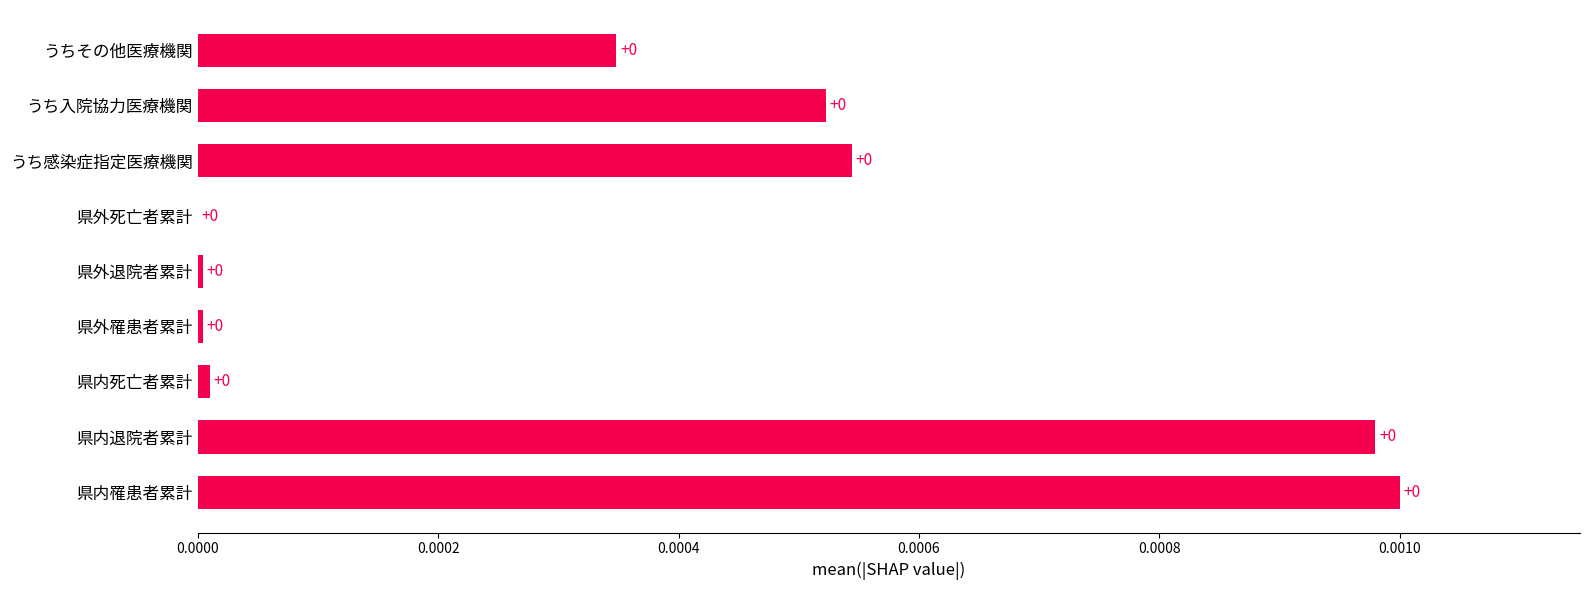

Is it true that the value at うちその他医療機関 is 0.0?

True